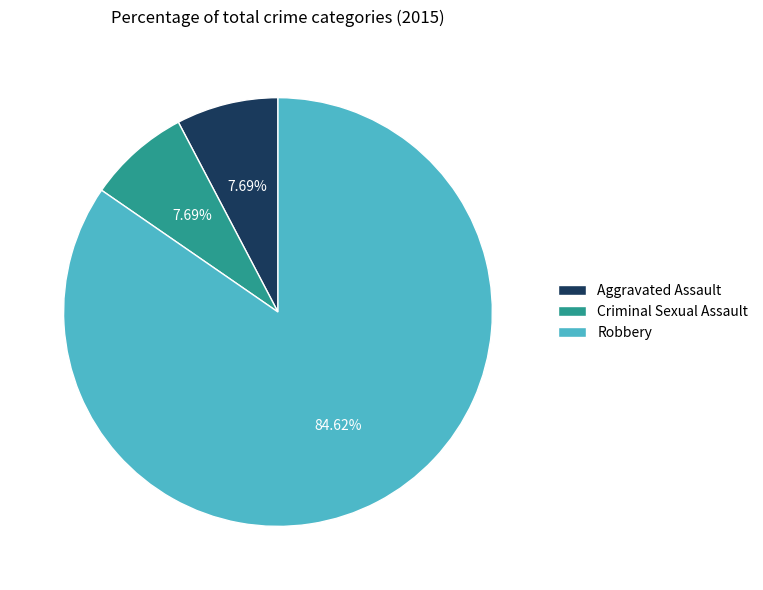

How many segments does this pie chart have?

3